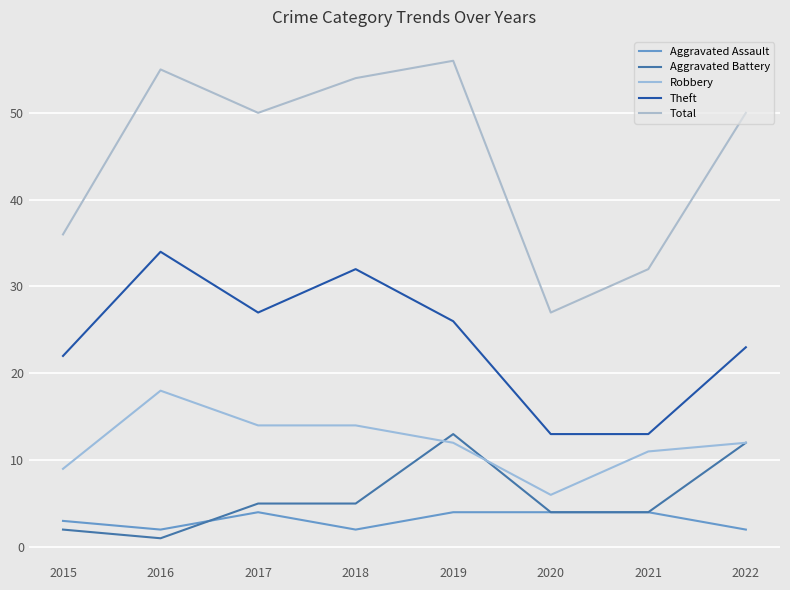

What is the spread (max minus min) of values at 2015?

34